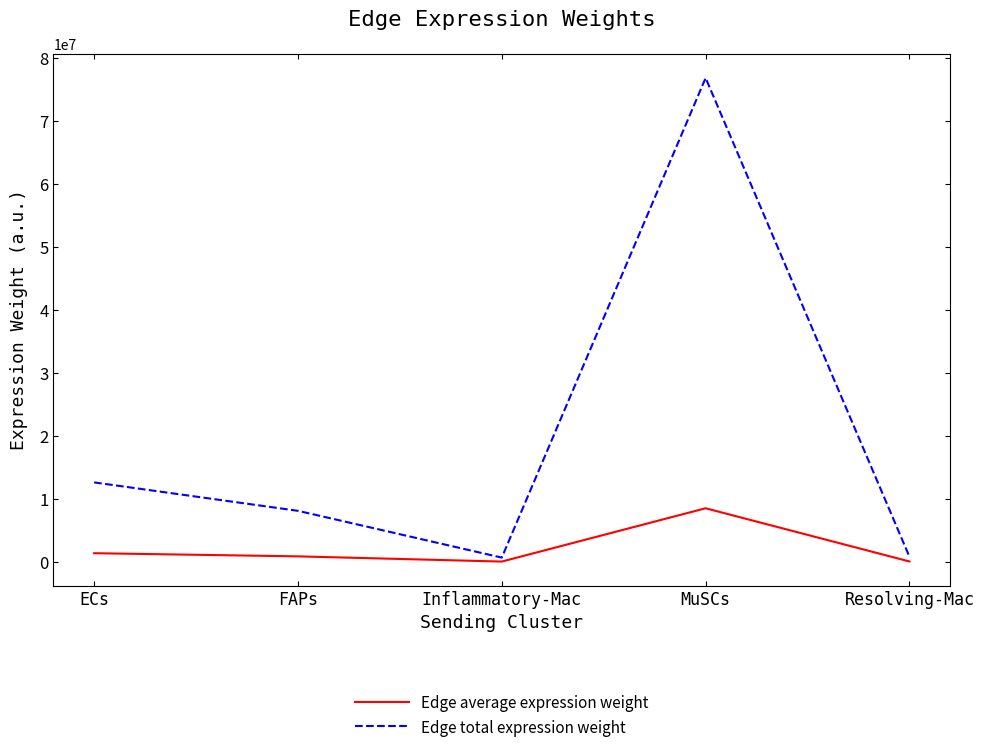

What position from the left is FAPs?

2